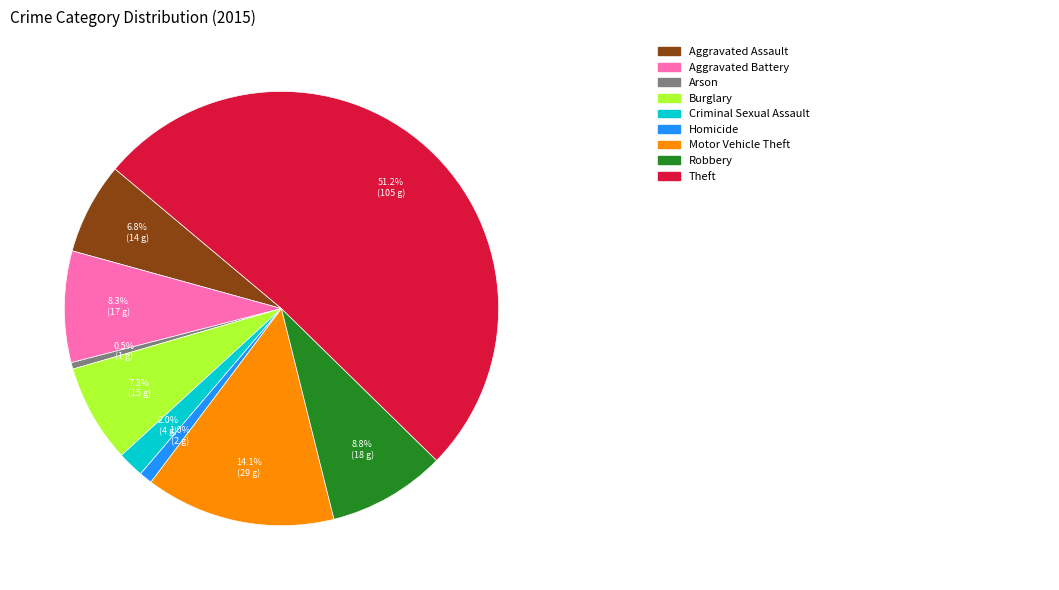

Is there a majority slice in this chart?

Yes